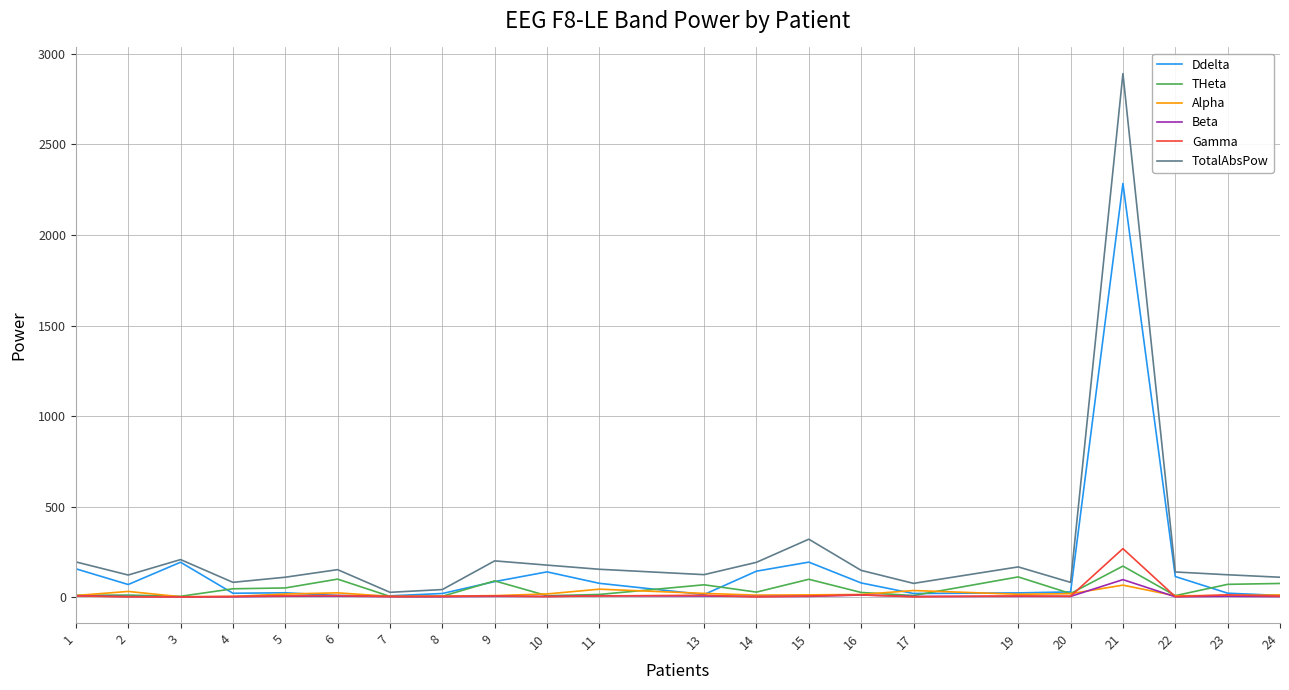

What is the greatest value displayed?

2890.7